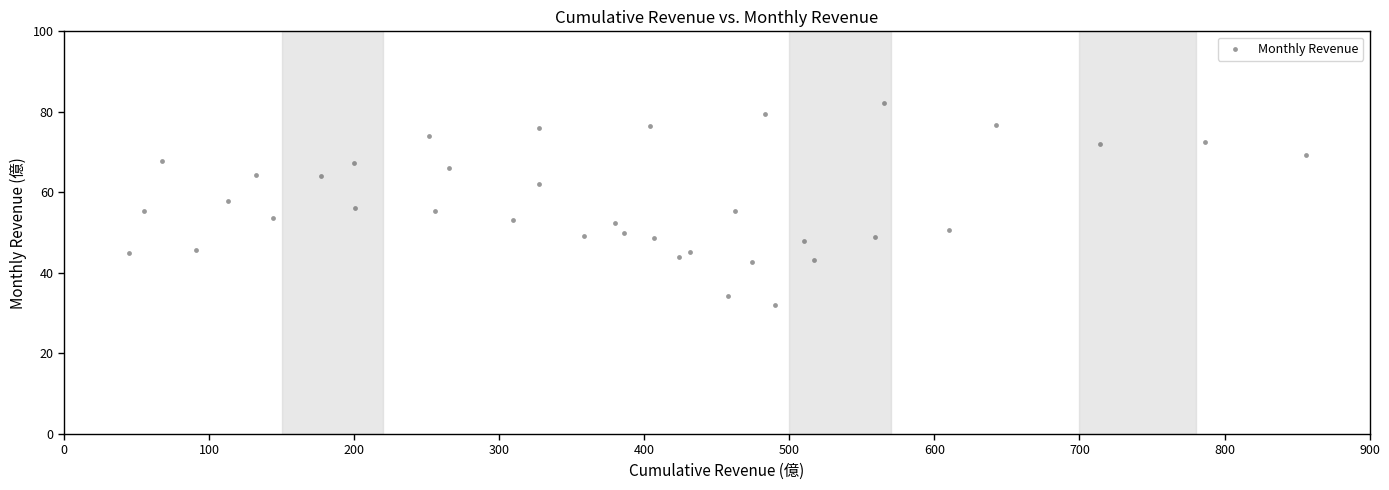

What is the range of Y values (max minus min)?

50.0